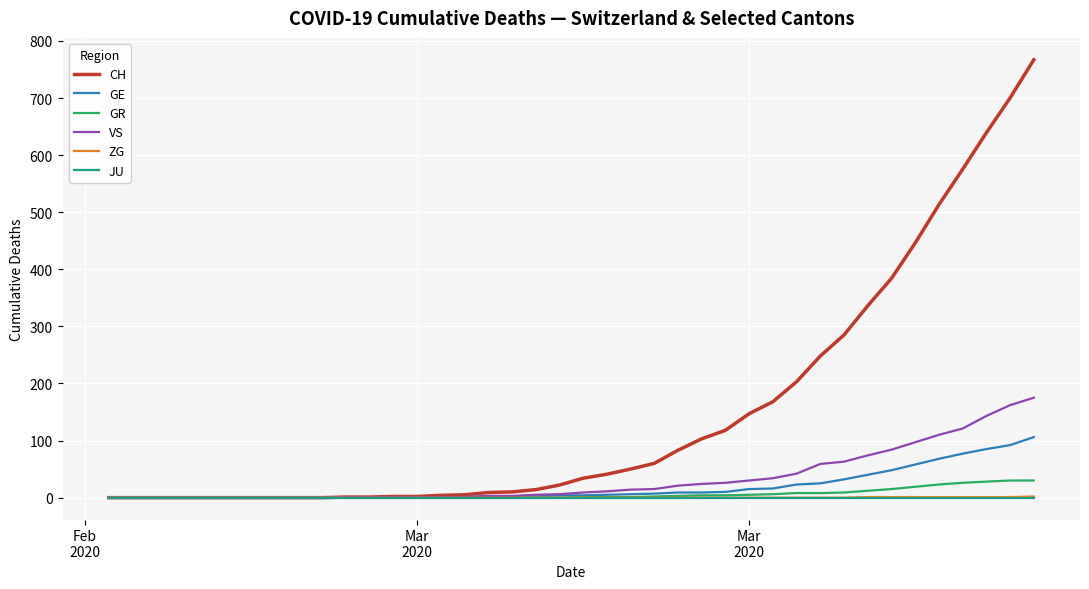

What are all the series names shown in the legend?

CH, GE, GR, VS, ZG, JU